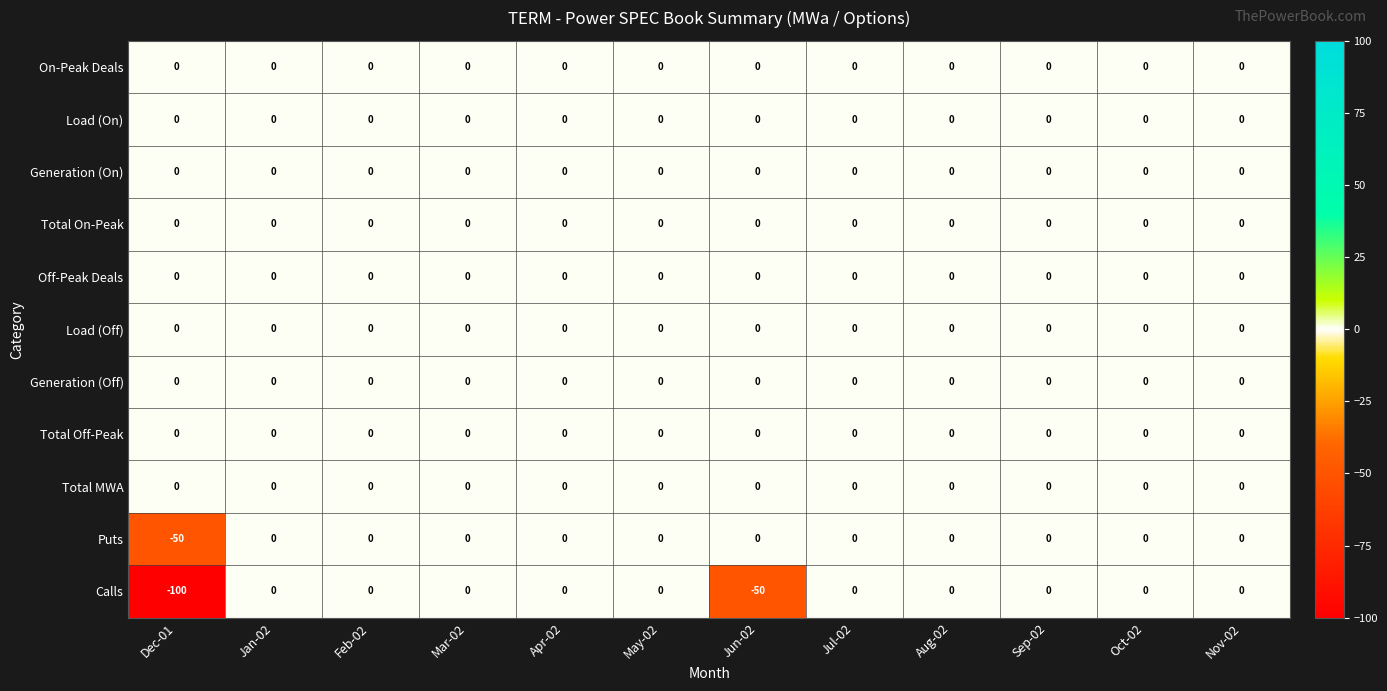

The Calls series shows 0 at Aug-02. True or false?

True